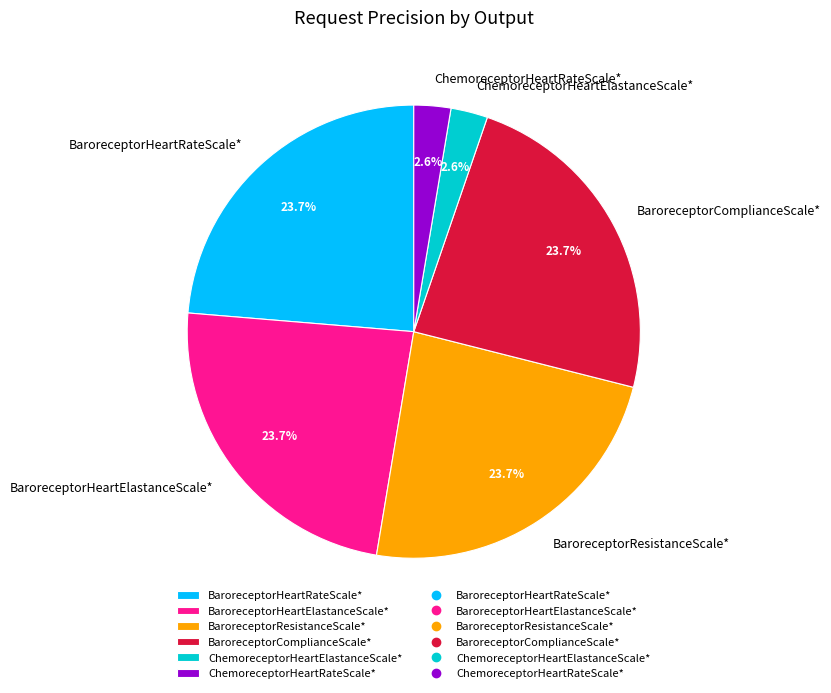

Does any single category account for the majority?

No